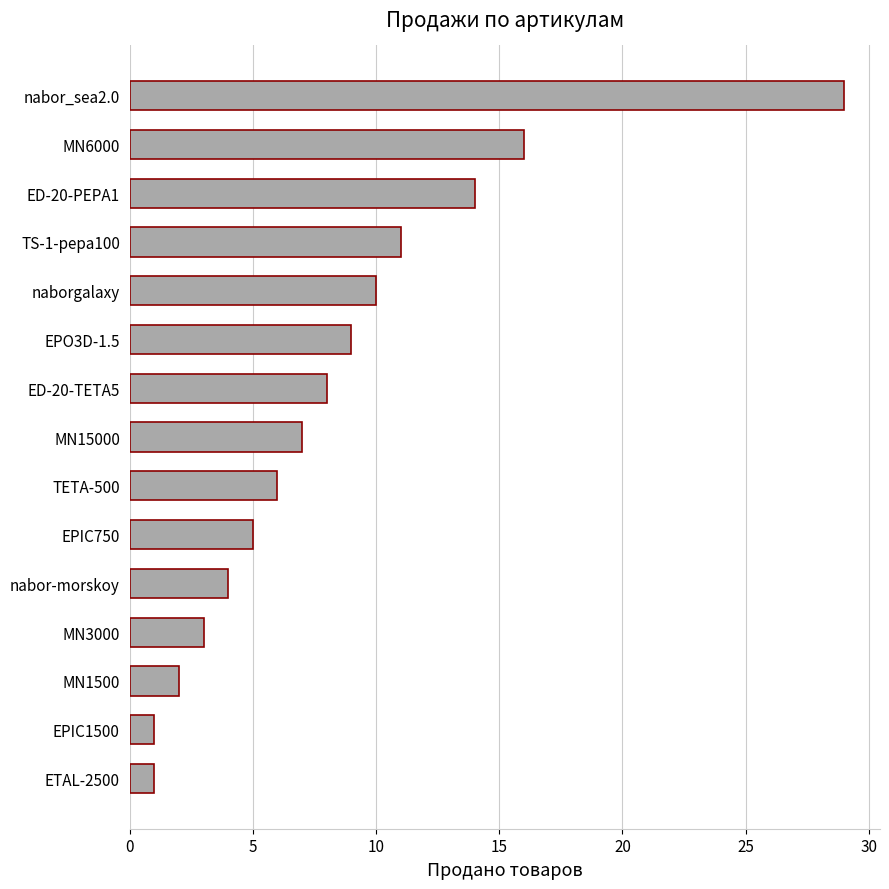

Reading top to bottom, extract all data points from this chart.

nabor_sea2.0=29	MN6000=16	ED-20-PEPA1=14	TS-1-pepa100=11	naborgalaxy=10	EPO3D-1.5=9	ED-20-TETA5=8	MN15000=7	TETA-500=6	EPIC750=5	nabor-morskoy=4	MN3000=3	MN1500=2	EPIC1500=1	ETAL-2500=1